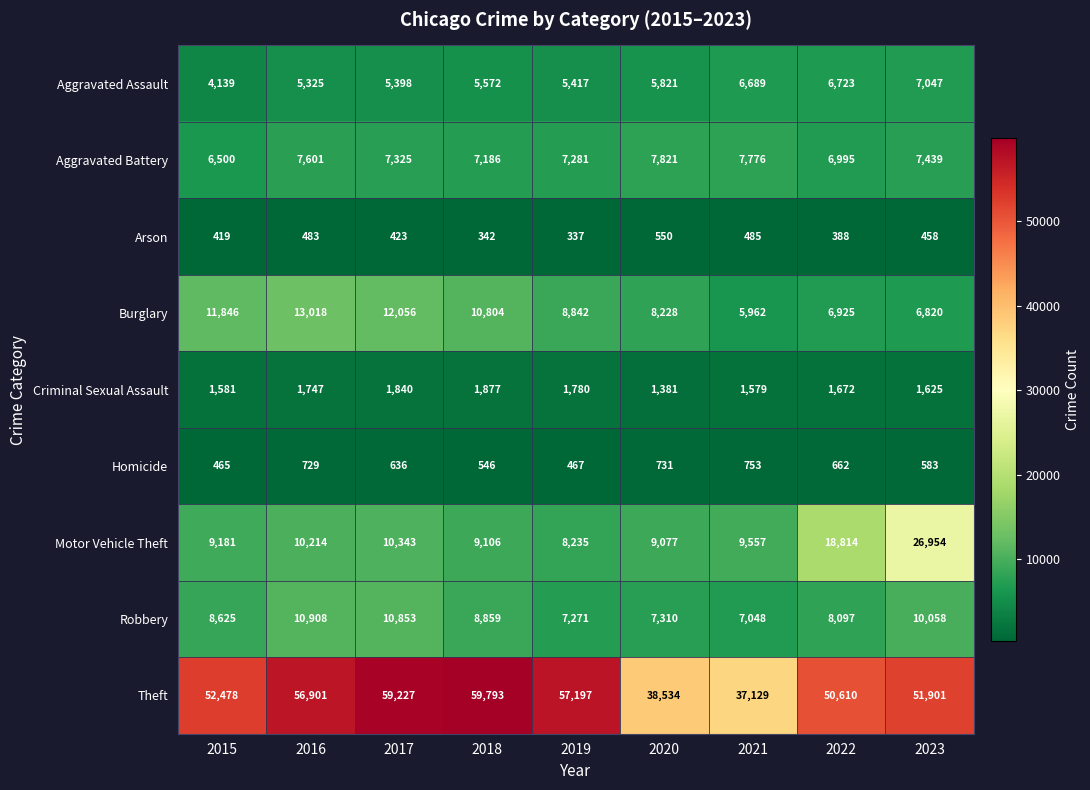

What is the difference between the Arson values at 2017 and 2018?

81